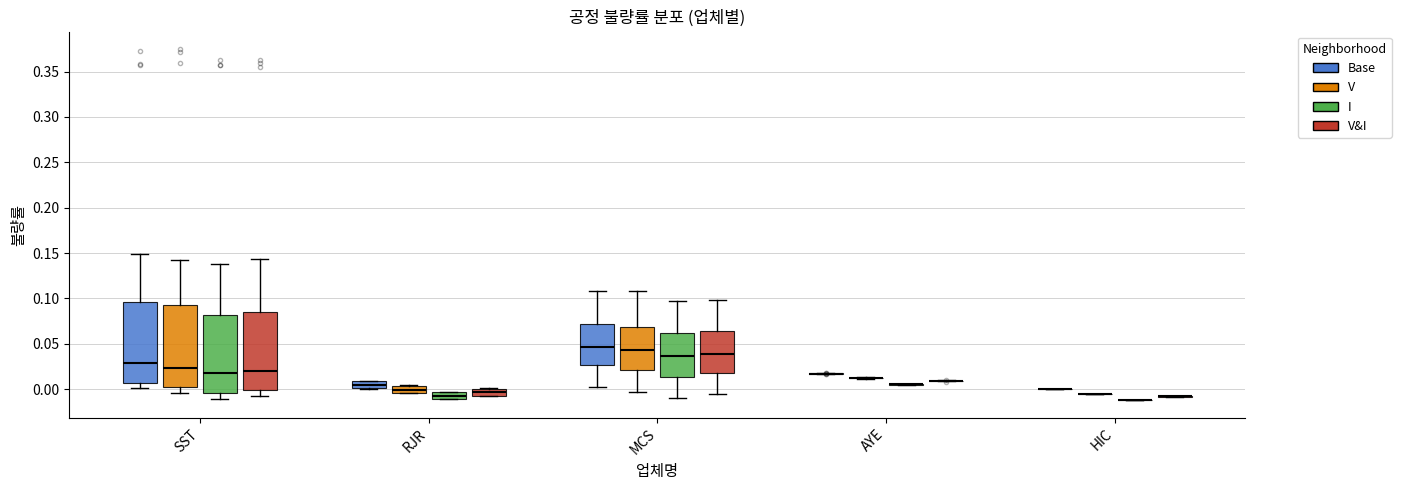

Reading left to right, read every box against the y-axis: the position of its median line, the range the box covers, and the ends of its whiskers. The values are not printed on the chart, so give them approximately, as read against the axis.

SST (Base): median 0.030, box 0.005 to 0.095, whiskers 0.000 to 0.150
SST (V): median 0.025, box 0.000 to 0.095, whiskers -0.005 to 0.140
SST (I): median 0.015, box -0.005 to 0.080, whiskers -0.010 to 0.140
SST (V&I): median 0.020, box 0.000 to 0.085, whiskers -0.005 to 0.145
RJR (Base): median 0.005, box 0.000 to 0.010, whiskers 0.000 to 0.010
RJR (V): median 0.000, box -0.005 to 0.005, whiskers -0.005 to 0.005
RJR (I): median -0.005 (inside the box), box -0.010 to -0.005, whiskers -0.010 to -0.005
RJR (V&I): median -0.005 (inside the box), box -0.005 to 0.000, whiskers -0.005 to 0.000
MCS (Base): median 0.045, box 0.025 to 0.070, whiskers 0.000 to 0.110
MCS (V): median 0.045, box 0.020 to 0.070, whiskers -0.005 to 0.110
MCS (I): median 0.035, box 0.015 to 0.060, whiskers -0.010 to 0.095
MCS (V&I): median 0.040, box 0.020 to 0.065, whiskers -0.005 to 0.100
AYE (Base): box collapsed to a line at 0.015, whiskers 0.015 to 0.020
AYE (V): box collapsed to a line at 0.010, whiskers 0.010 to 0.015
AYE (I): box collapsed to a line at 0.005, whiskers 0.005 to 0.005
AYE (V&I): box collapsed to a line at 0.010, whiskers 0.010 to 0.010
HIC (Base): box collapsed to a line at 0.000, whiskers 0.000 to 0.000
HIC (V): box collapsed to a line at -0.005, whiskers -0.005 to -0.005
HIC (I): box collapsed to a line at -0.010, whiskers -0.010 to -0.010
HIC (V&I): box collapsed to a line at -0.010, whiskers -0.010 to -0.010